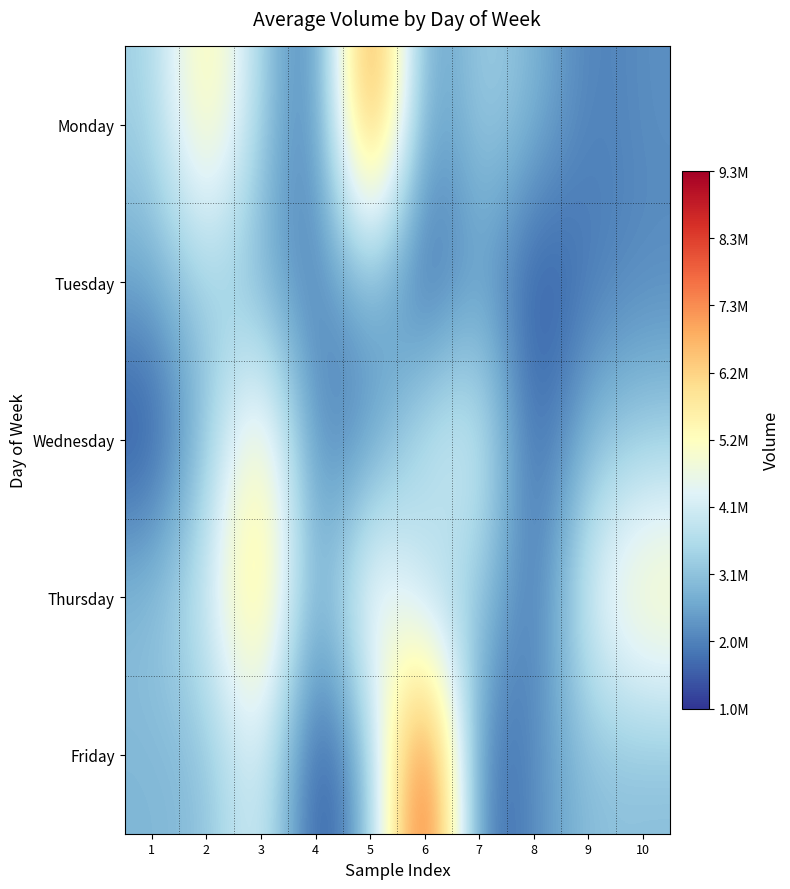

Reading left to right, list all the values displayed in this chart.

Monday: 1=3316206	2=5873437	3=3359608	4=1445949	5=8513078	6=1958849	7=3469240	8=2851245	9=1951800	10=2236000
Tuesday: 1=2603675	2=3464617	3=2603675	4=1906841	5=2953717	6=1304569	7=2603675	8=1217235	9=1906841	10=2119676
Wednesday: 1=1186525	2=3039706	3=5787659	4=1890980	5=2119676	6=4074923	7=4312592	8=1425518	9=2953717	10=3271623
Thursday: 1=3039706	2=4069728	3=6558868	4=2119676	5=5572764	6=3271623	7=3370500	8=1506260	9=4491426	10=5592321
Friday: 1=2851201	2=2956753	3=4491426	4=988849	5=2851245	6=9349670	7=1425518	8=2179934	9=3039706	10=2956753